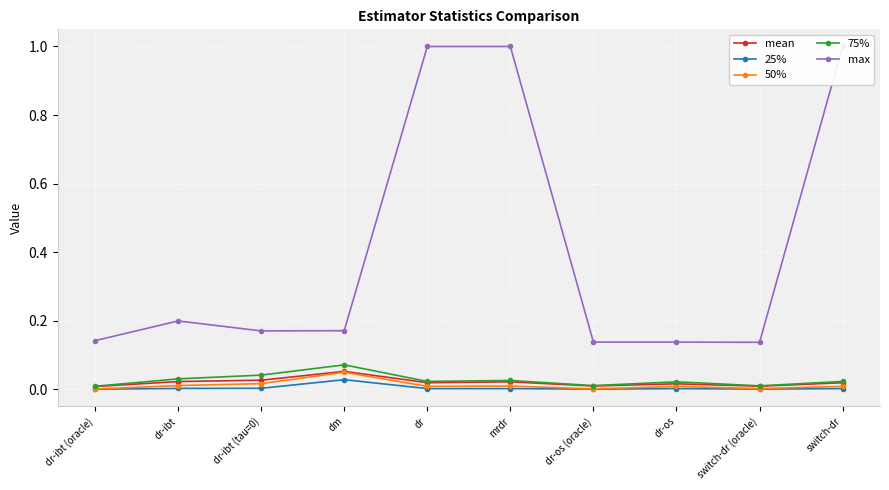

How many interior local peaks does the mean series have?

3